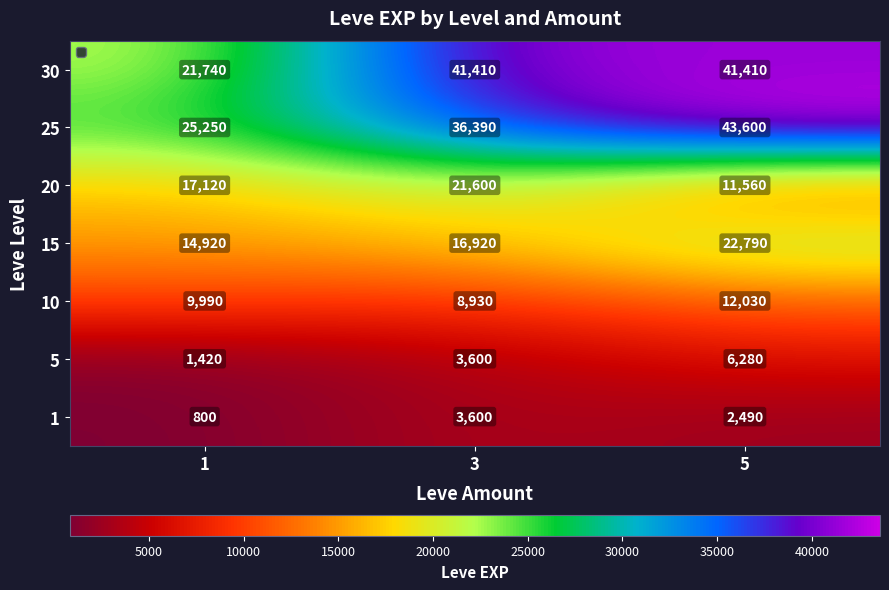

What is the spread (max minus min) of values at 1?

24450